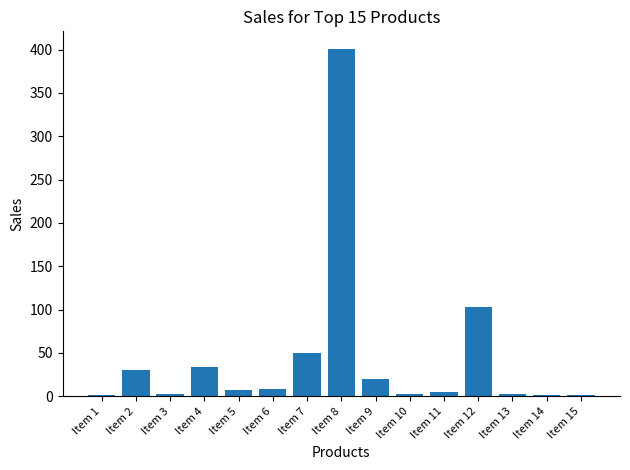

The chart shows a value of 103 at Item 12. True or false?

True